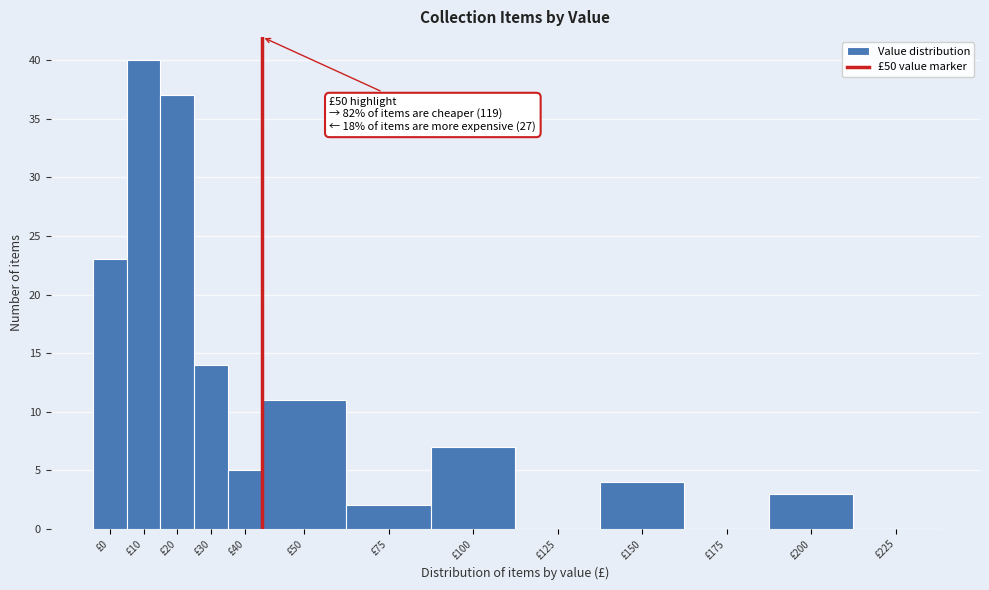

Reading left to right, list all the values displayed in this chart.

£0=23	£10=40	£20=37	£30=14	£40=5	£50=11	£75=2	£100=7	£125=0	£150=4	£175=0	£200=3	£225=0